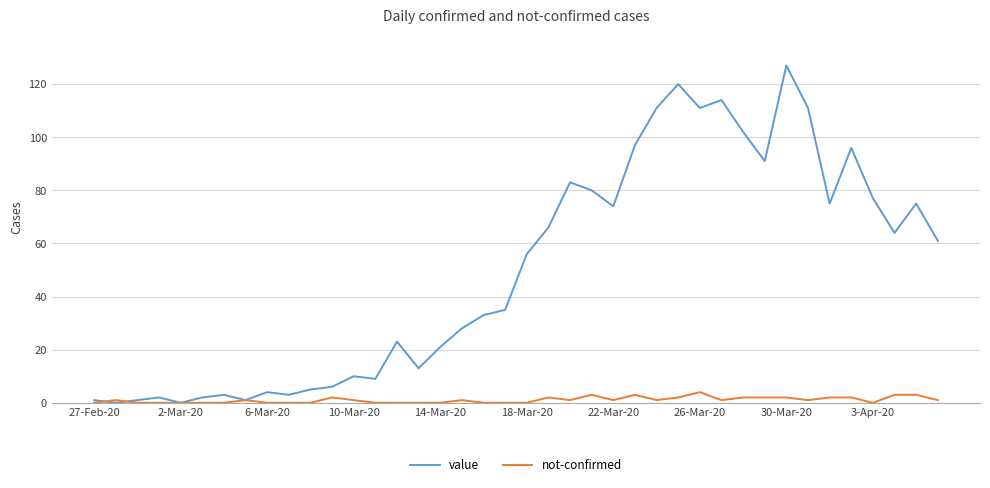

Which series has the largest total across all categories?

value